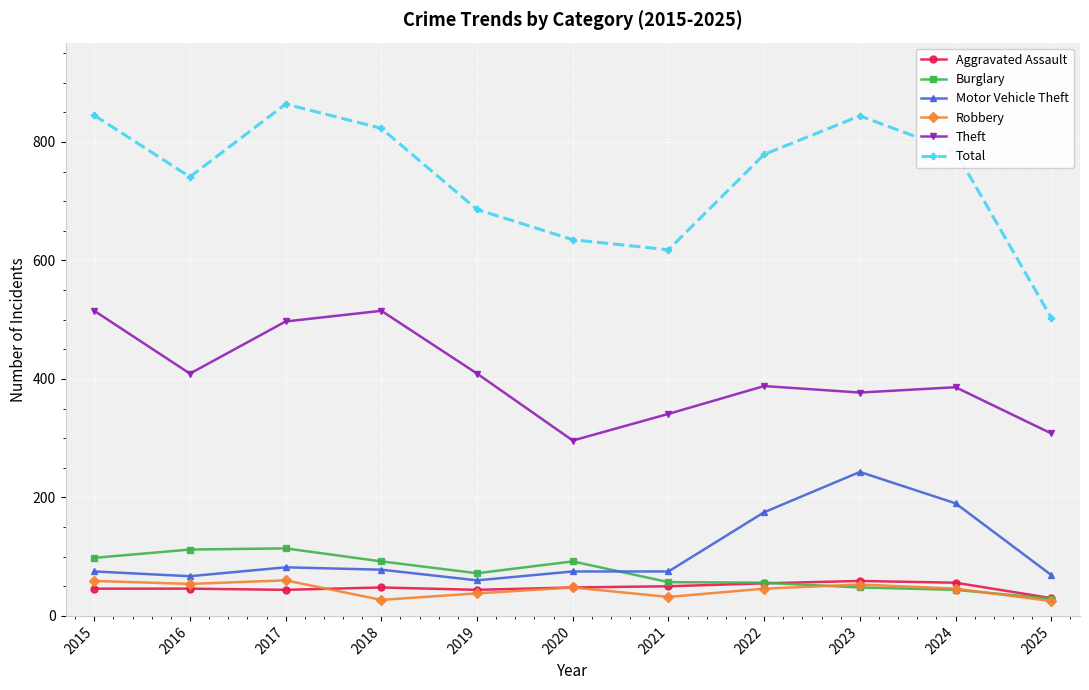

What is the difference between the highest and lowest values at 2023?

796